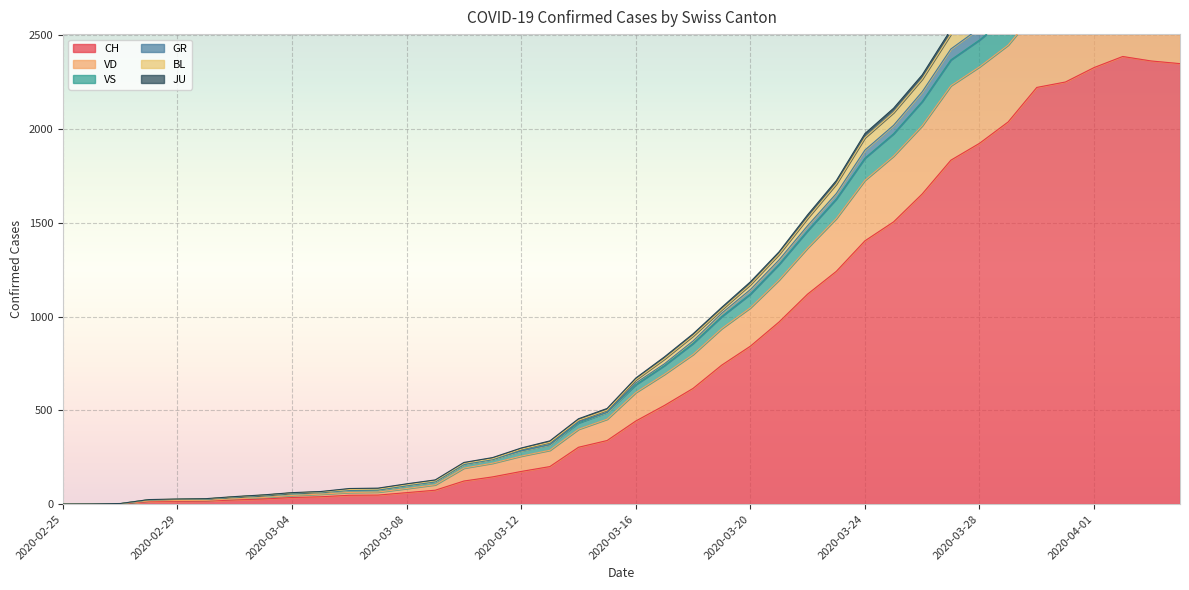

True or false: CH has a value of 2251 at 2020-03-31.

True